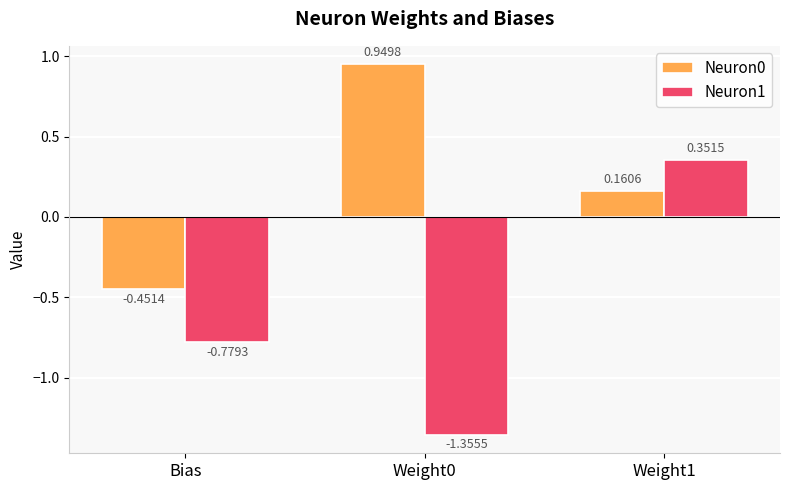

Are the bars grouped side by side (vs. stacked)?

Yes